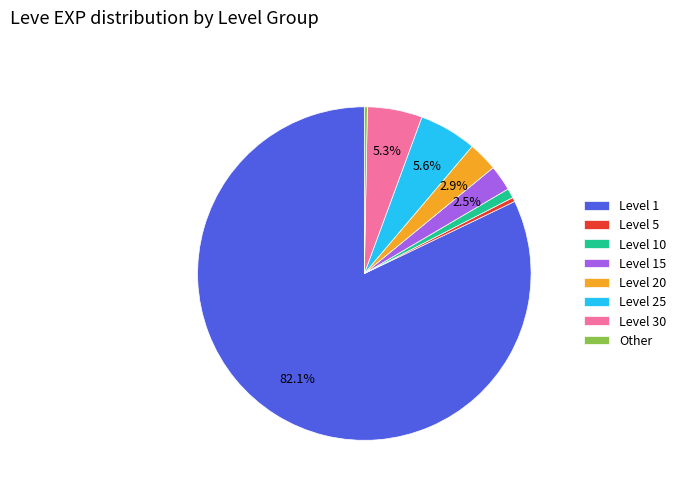

How many segments does this pie chart have?

8